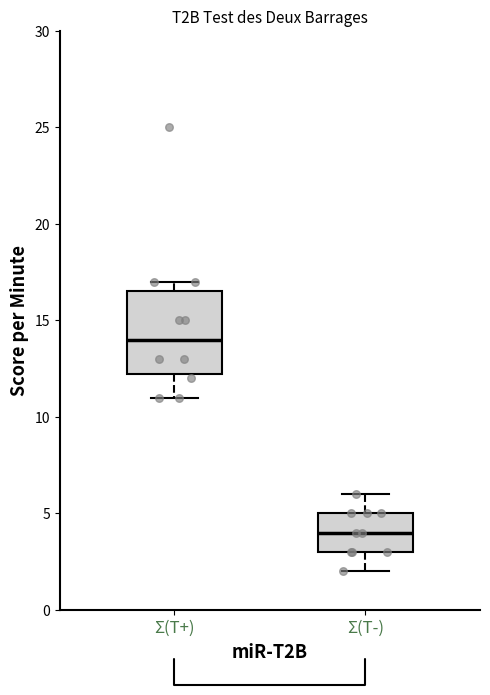

Where does the median line of the box for Σ(T-) sit on the y-axis? The values are not printed on the chart, so give them approximately, as read against the axis.

4.0